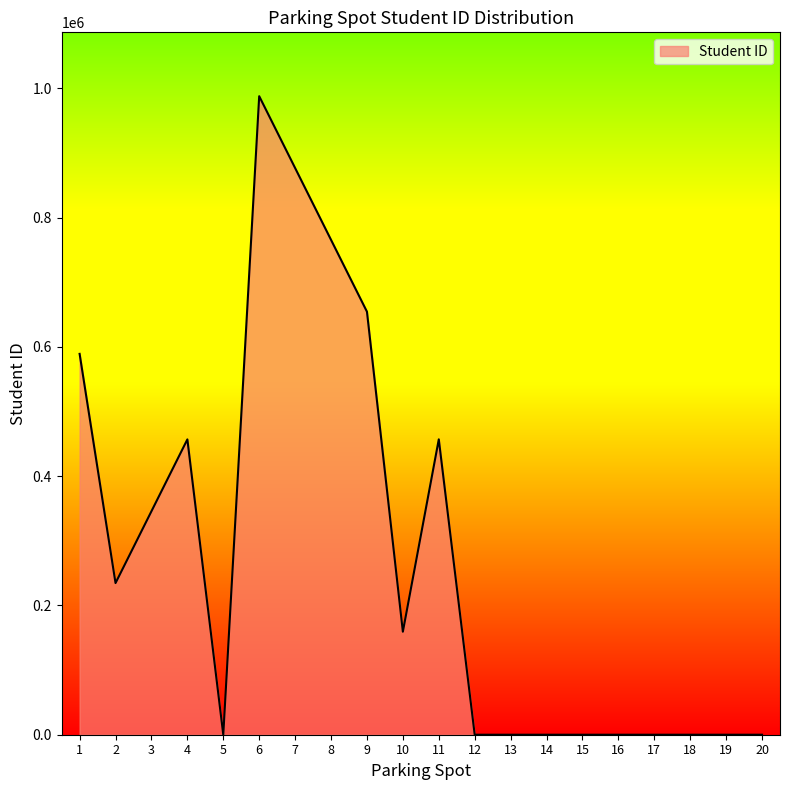

What is the ratio of the value at 2 to the value at 4?

0.5